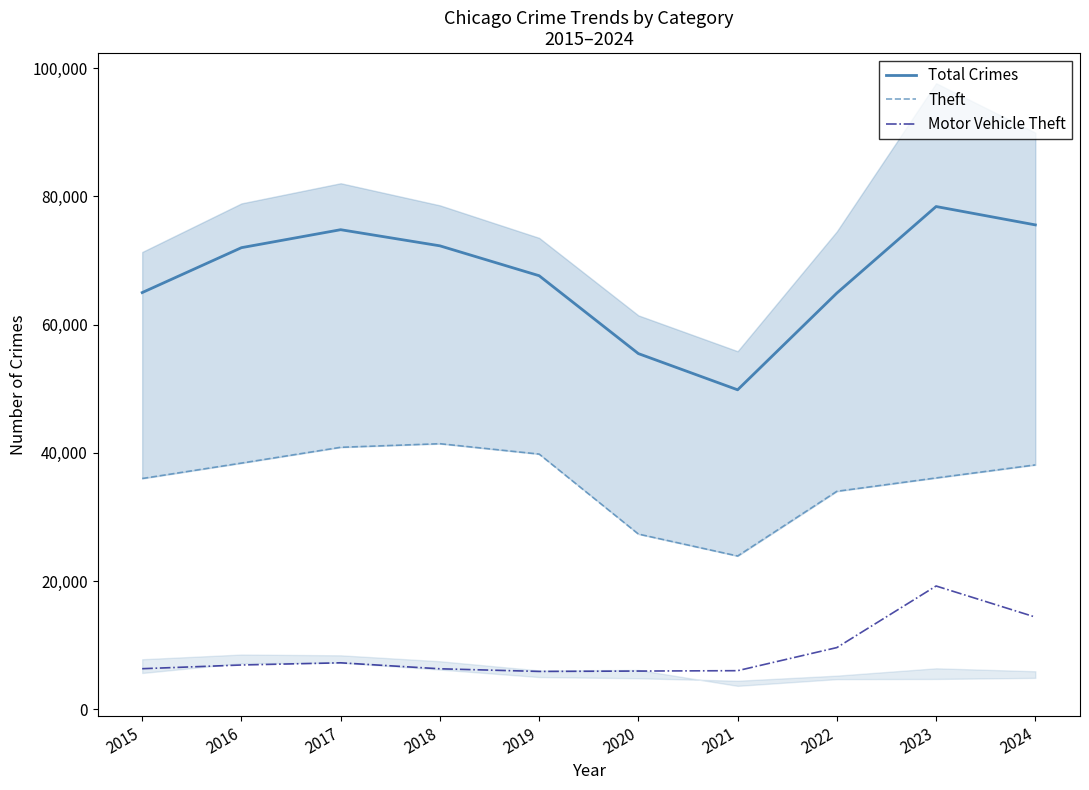

What is the highest value of the Theft series?

41413